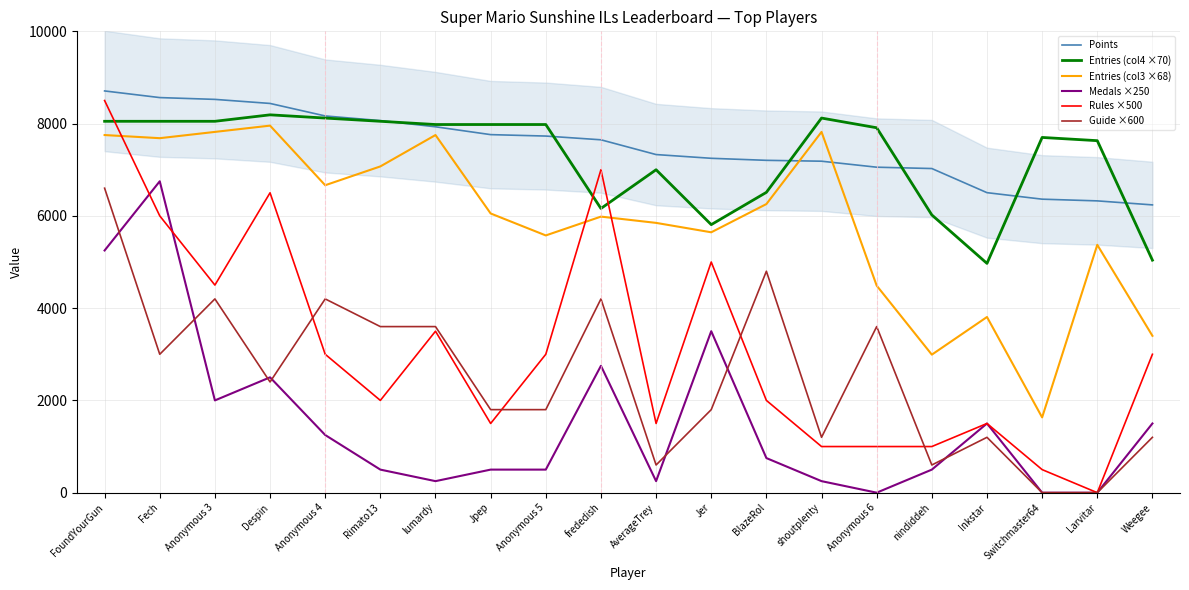

The value of Points at nindiddeh is 9684. True or false?

False